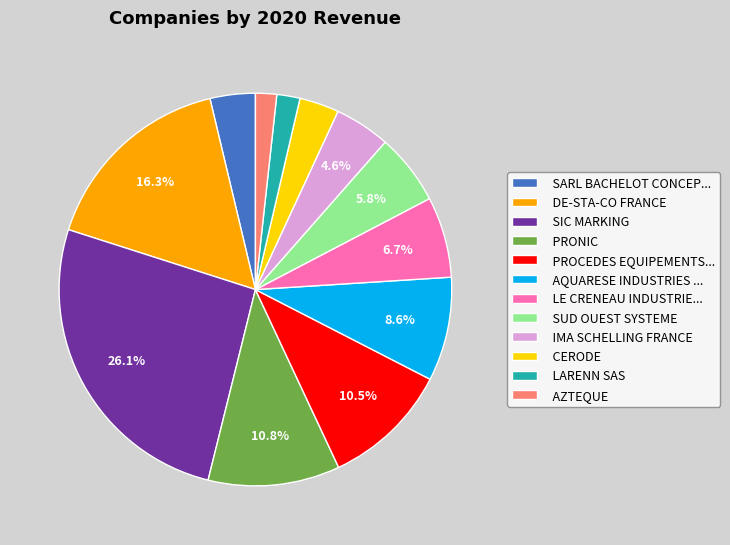

Which has a higher value, AZTEQUE or DE-STA-CO FRANCE?

DE-STA-CO FRANCE